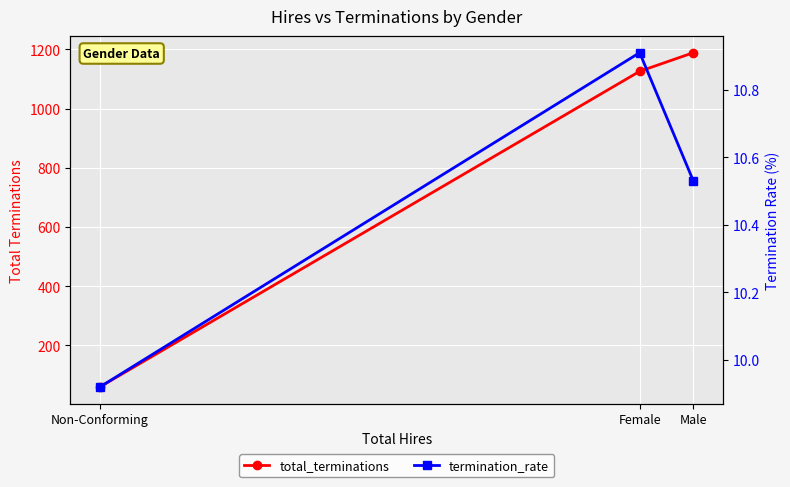

Reading left to right, extract all data points from this chart.

total_terminations: Male=1189.0	Female=1126.0	Non-Conforming=60.0
termination_rate: Male=10.5	Female=10.9	Non-Conforming=9.9